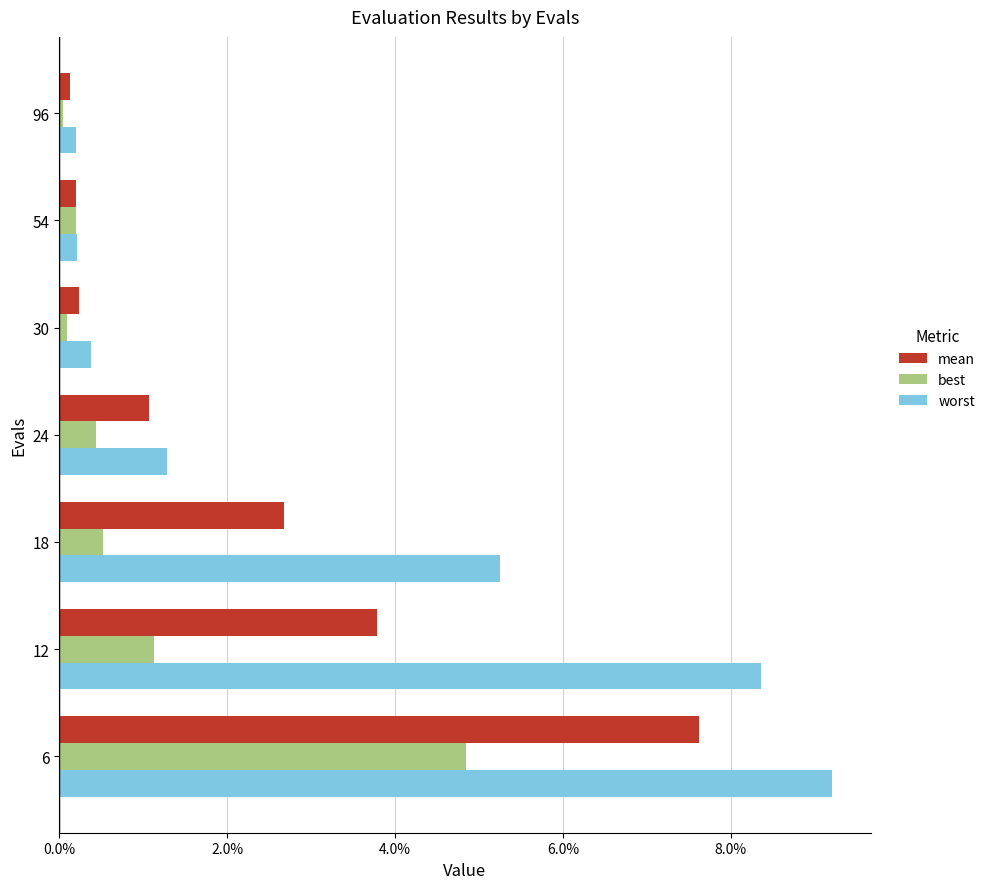

Rank the series by their average value, from highest to lowest.

worst, mean, best